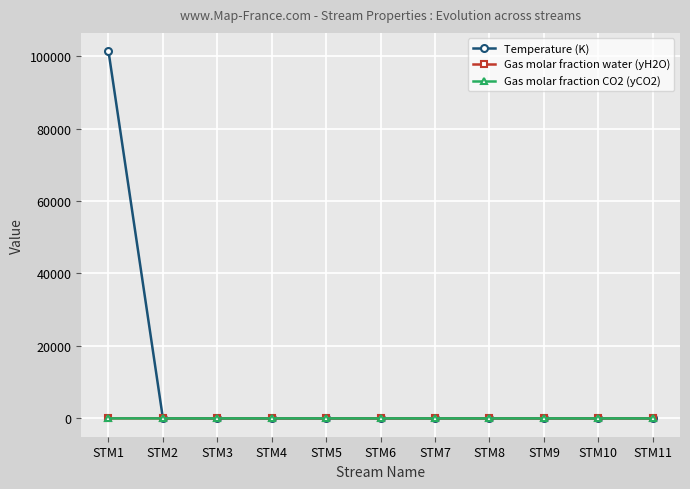

Which series has the widest spread of values?

Temperature (K)